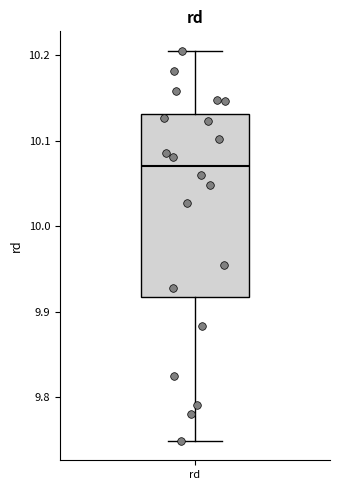

Read this box plot against the y-axis: the position of the median line, the range covered by the box, and the ends of both whiskers. The values are not printed on the chart, so give them approximately, as read against the axis.

median 10.07, box 9.92 to 10.13, whiskers 9.75 to 10.20